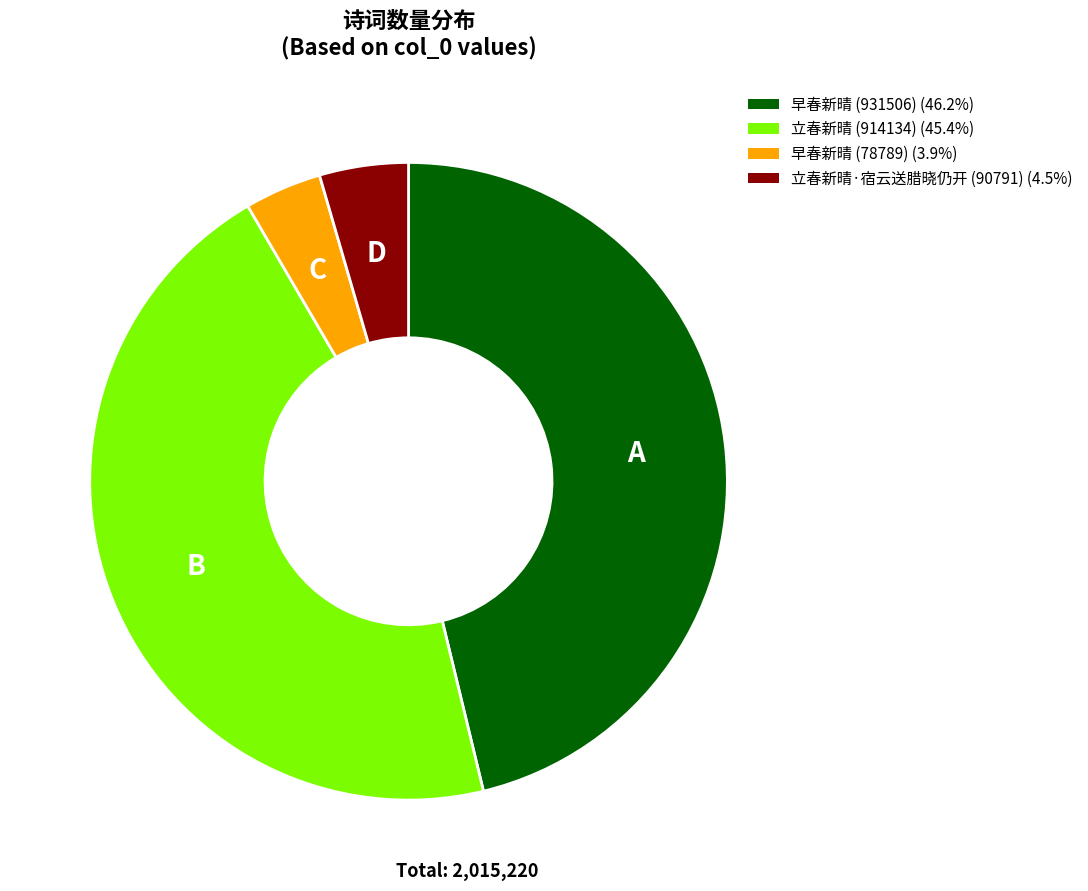

Which has a higher value, 立春新晴 (914134) or 立春新晴·宿云送腊晓仍开 (90791)?

立春新晴 (914134)